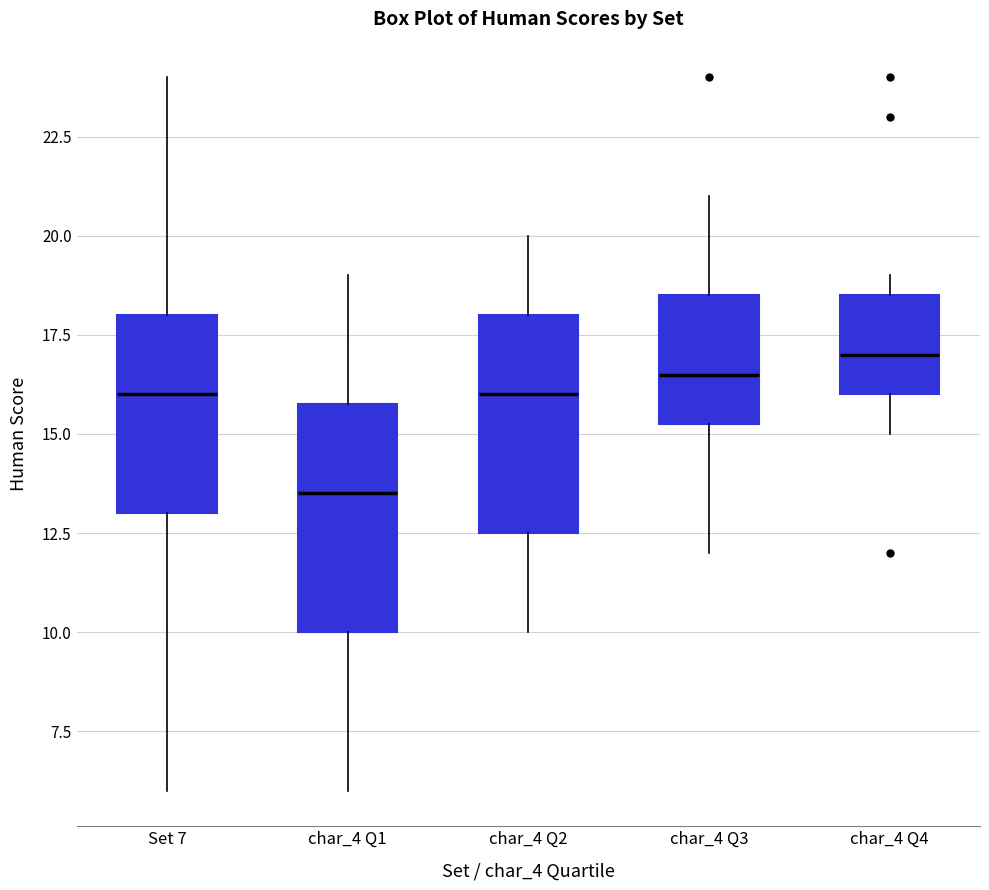

Which box has the lowest median line?

char_4 Q1